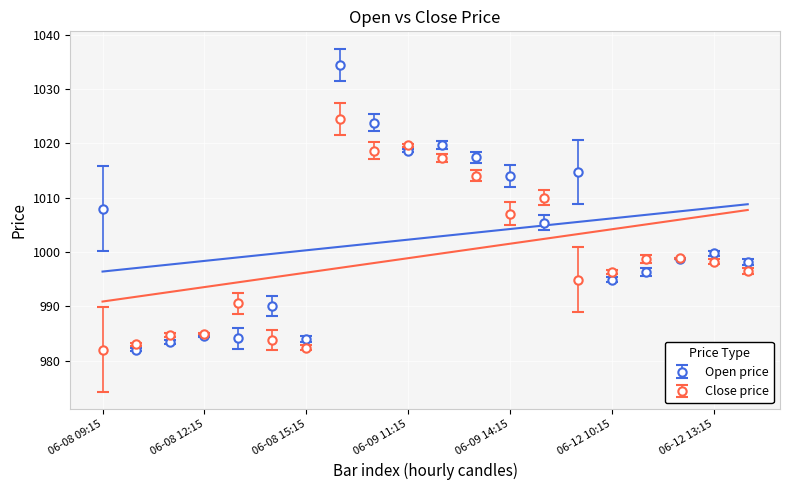

True or false: Open price has more than 2 interior local peaks.

True